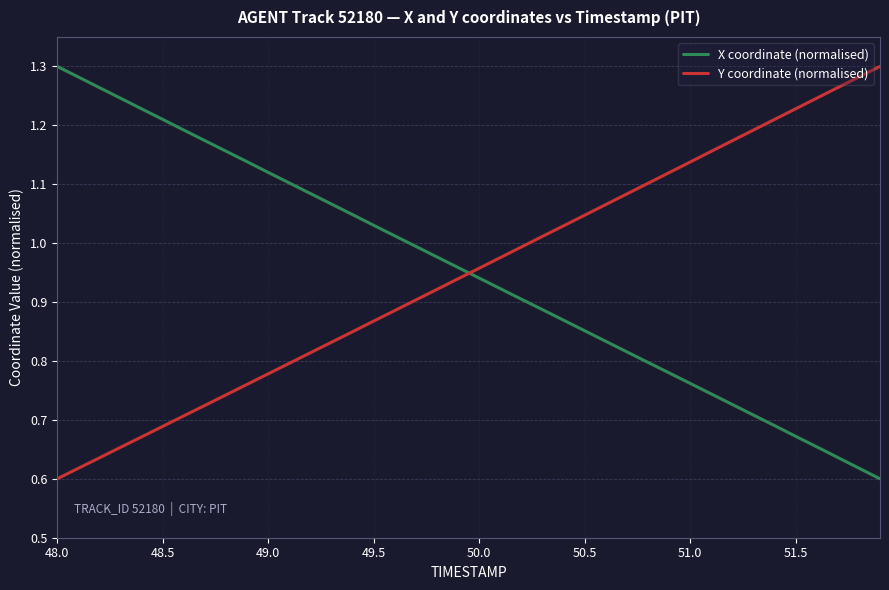

True or false: Y coordinate (normalised) and X coordinate (normalised) intersect in this chart.

True